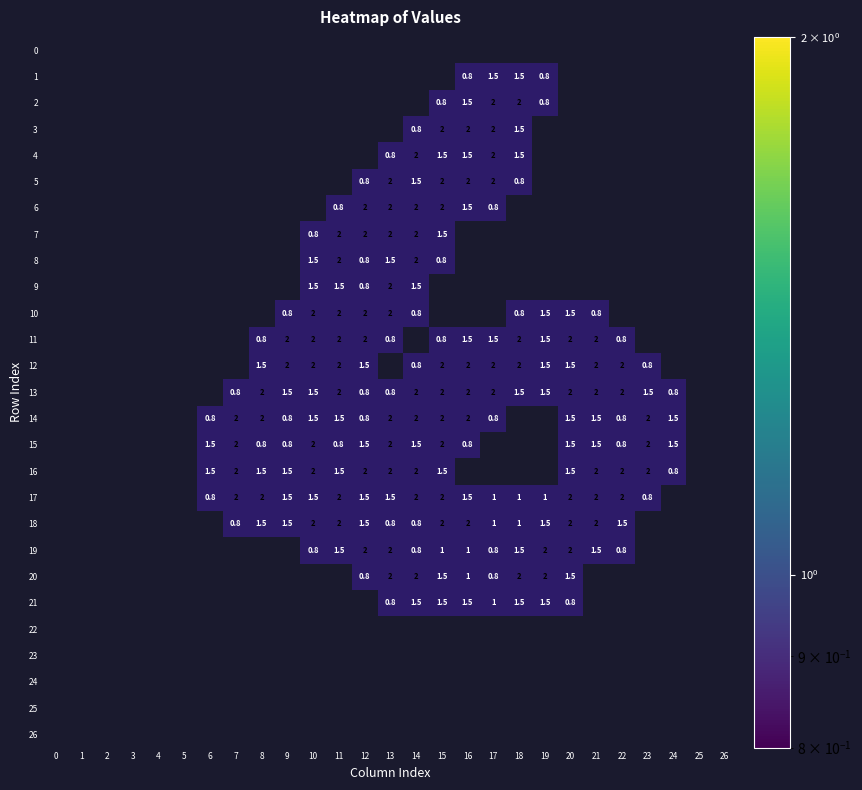

What is the difference between the maximum and minimum values in the row_17 series?

1